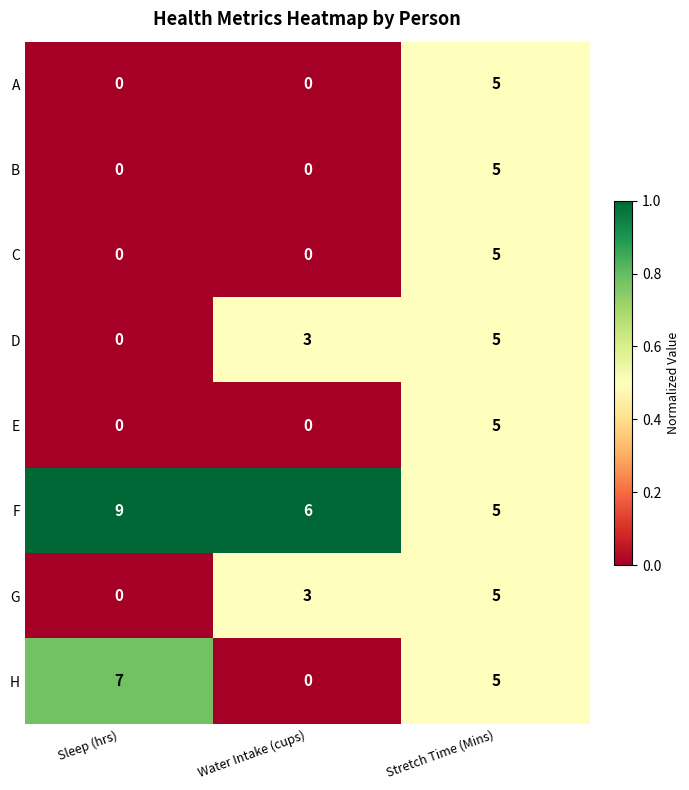

What value does the A series have at Stretch Time (Mins)?

5